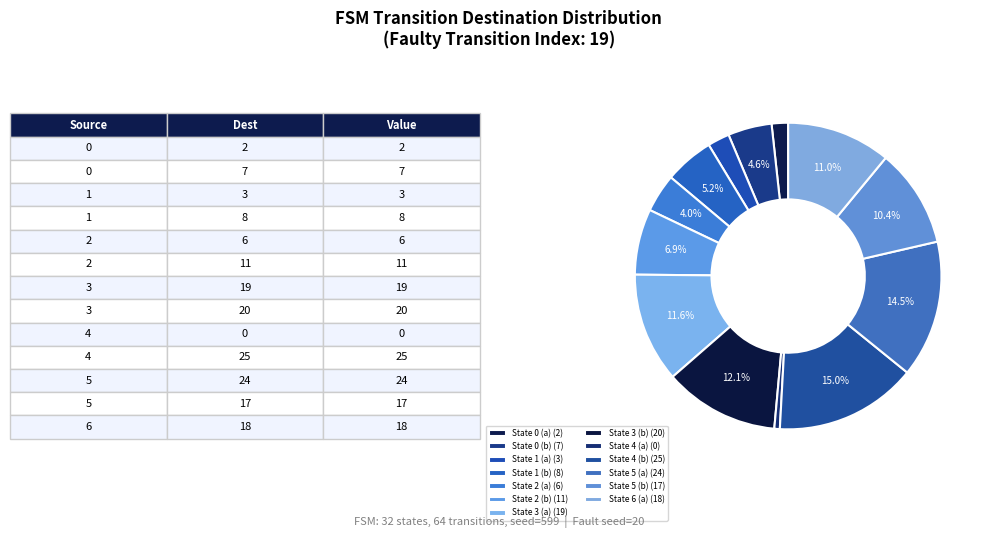

What percentage is the State 3 (b) slice, to the nearest percent?

12%